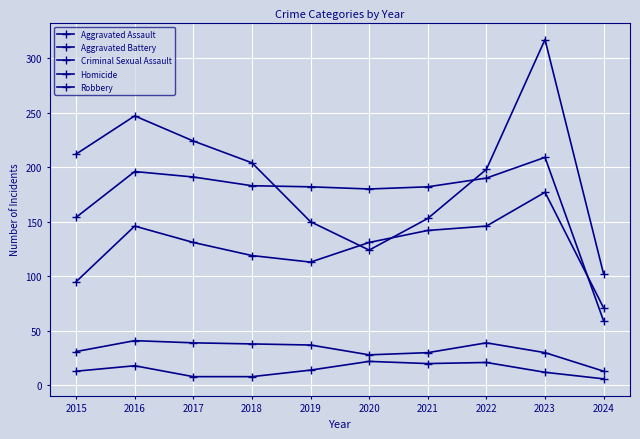

Which has a higher value, 2022 or 2021?

2022